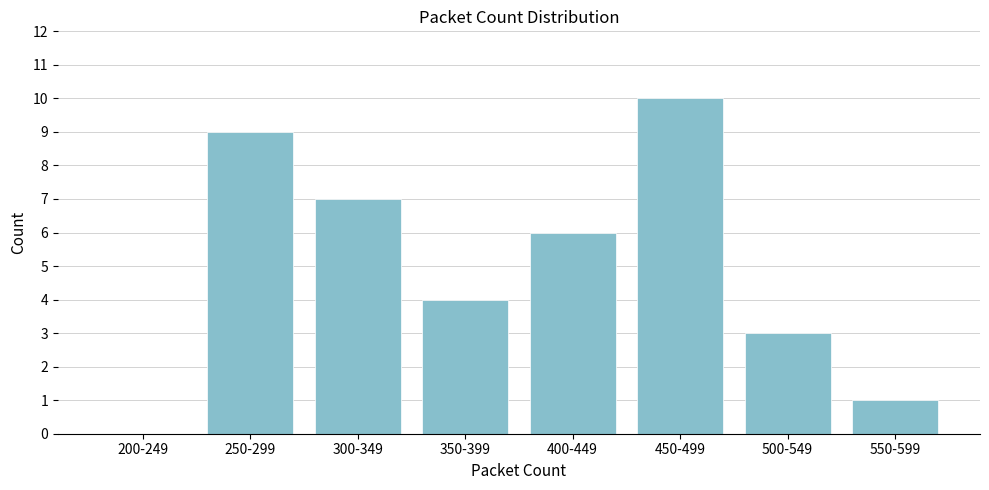

Reading left to right, transcribe all the data shown in this chart.

200-249=0	250-299=9	300-349=7	350-399=4	400-449=6	450-499=10	500-549=3	550-599=1